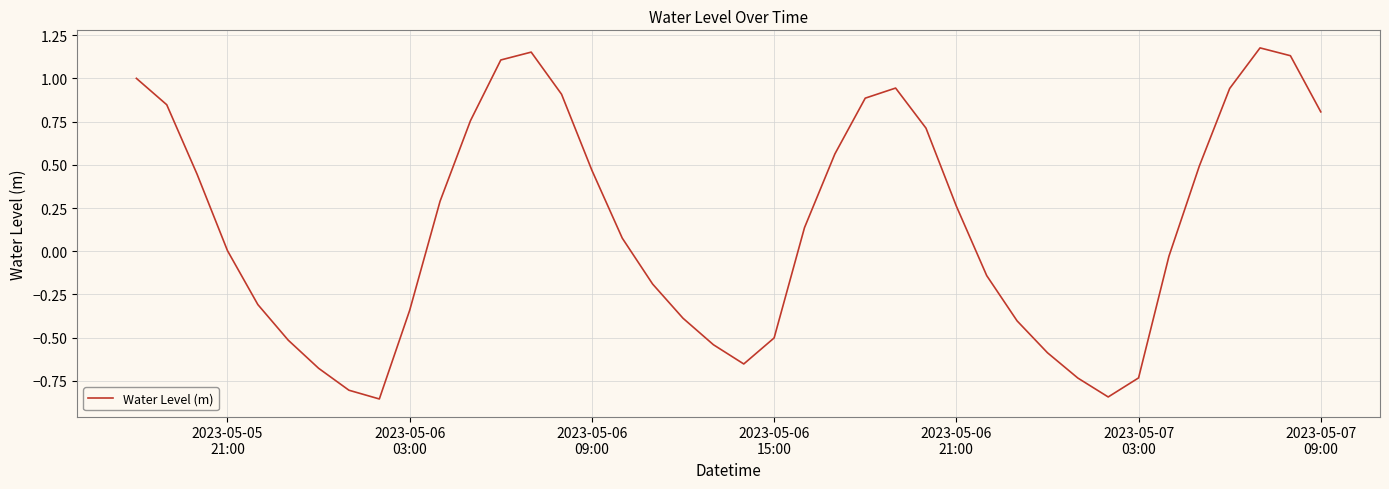

Does the chart display data point markers on the line(s)?

No